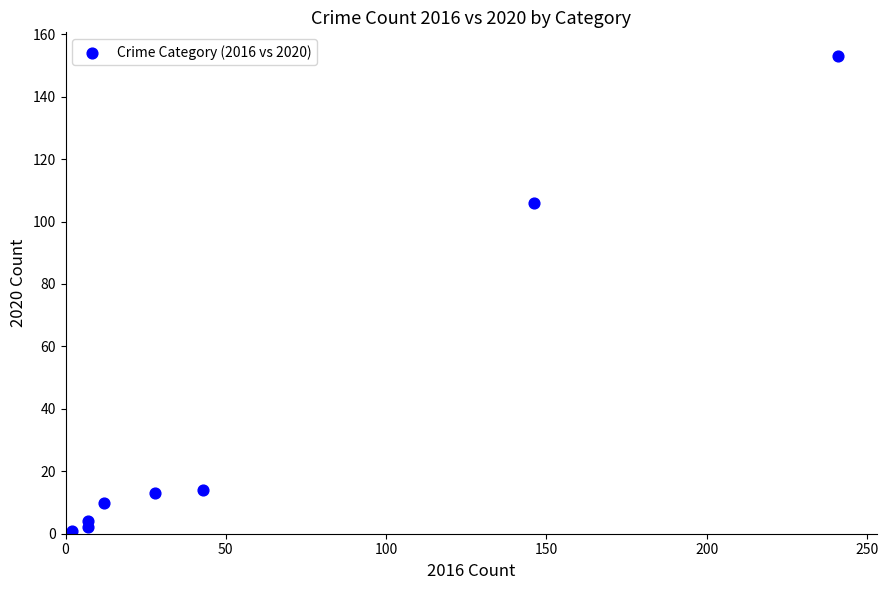

What Y value in the scatter plot is closest to 77?

106